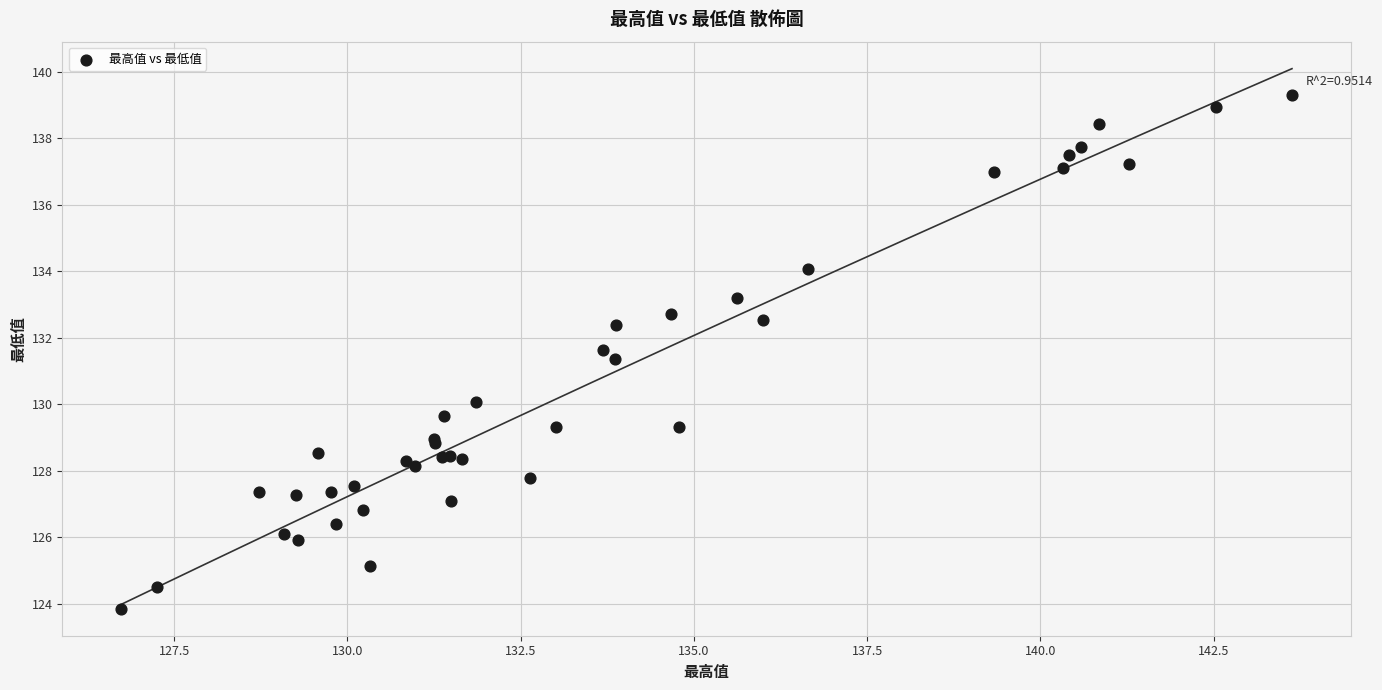

What Y value in the scatter plot is closest to 131?

131.4